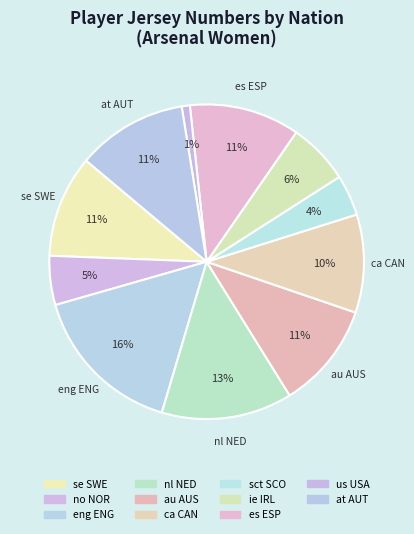

What is the ratio of the value at us USA to the value at se SWE?

0.1